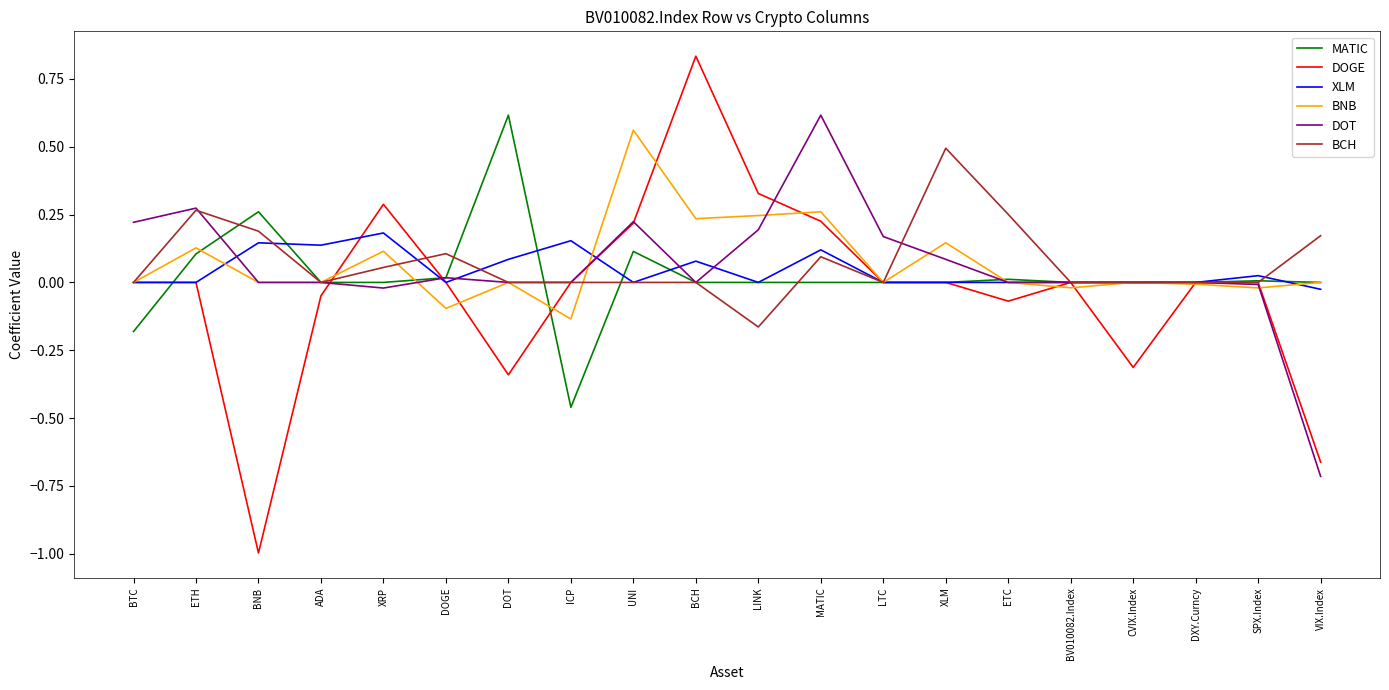

What is the highest value of the BCH series?

0.5